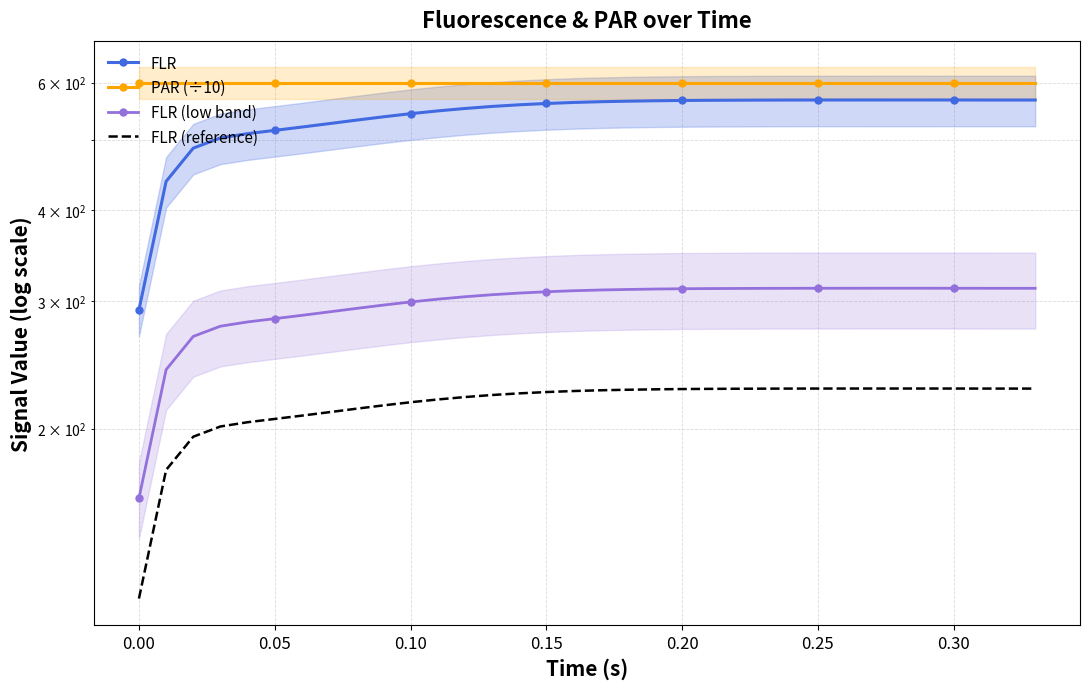

What position from the right is 0.25?

9